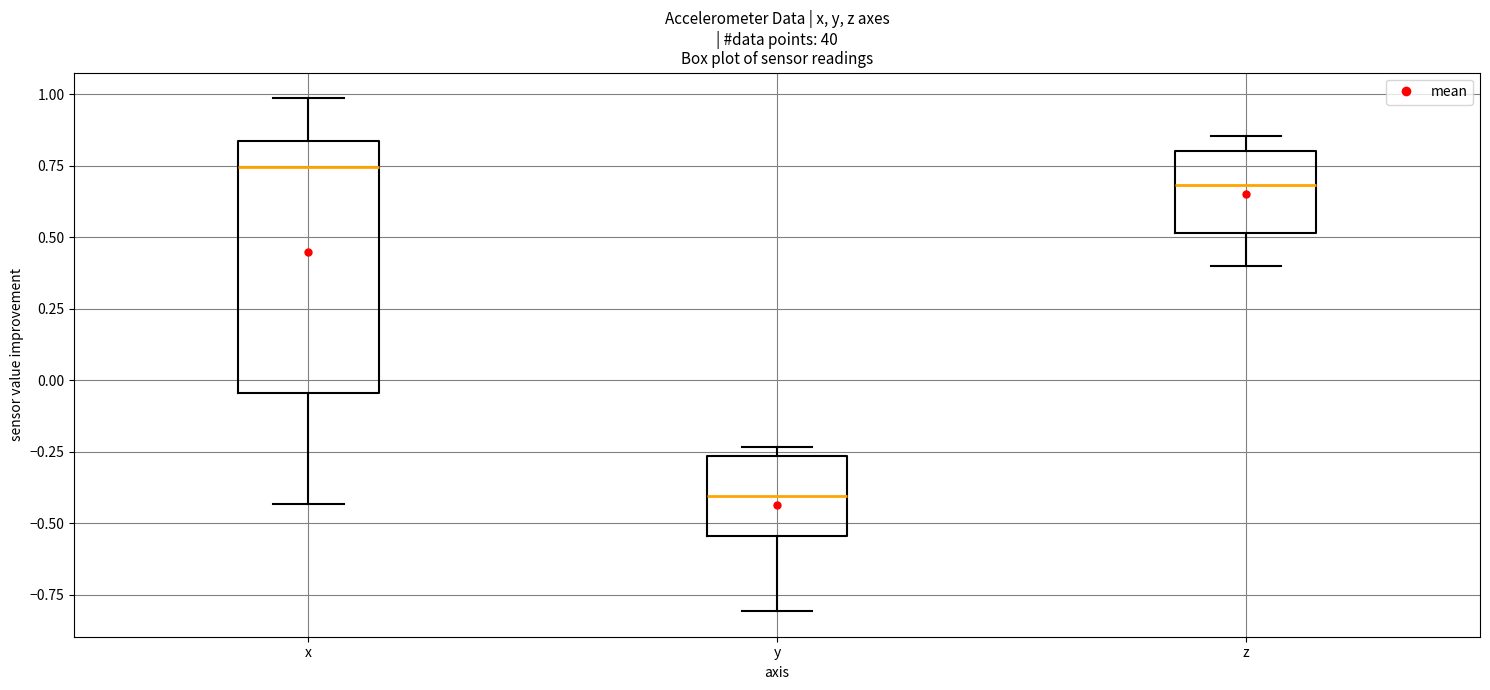

Reading left to right, transcribe this box plot: for each box, give where its median line is, the range the box spans, and where its two whiskers end, as read against the y-axis. The values are not printed on the chart, so give them approximately, as read against the axis.

x: median 0.75, box -0.05 to 0.85, whiskers -0.45 to 1.00
y: median -0.40, box -0.55 to -0.25, whiskers -0.80 to -0.25 (just above the box's upper edge)
z: median 0.70, box 0.50 to 0.80, whiskers 0.40 to 0.85